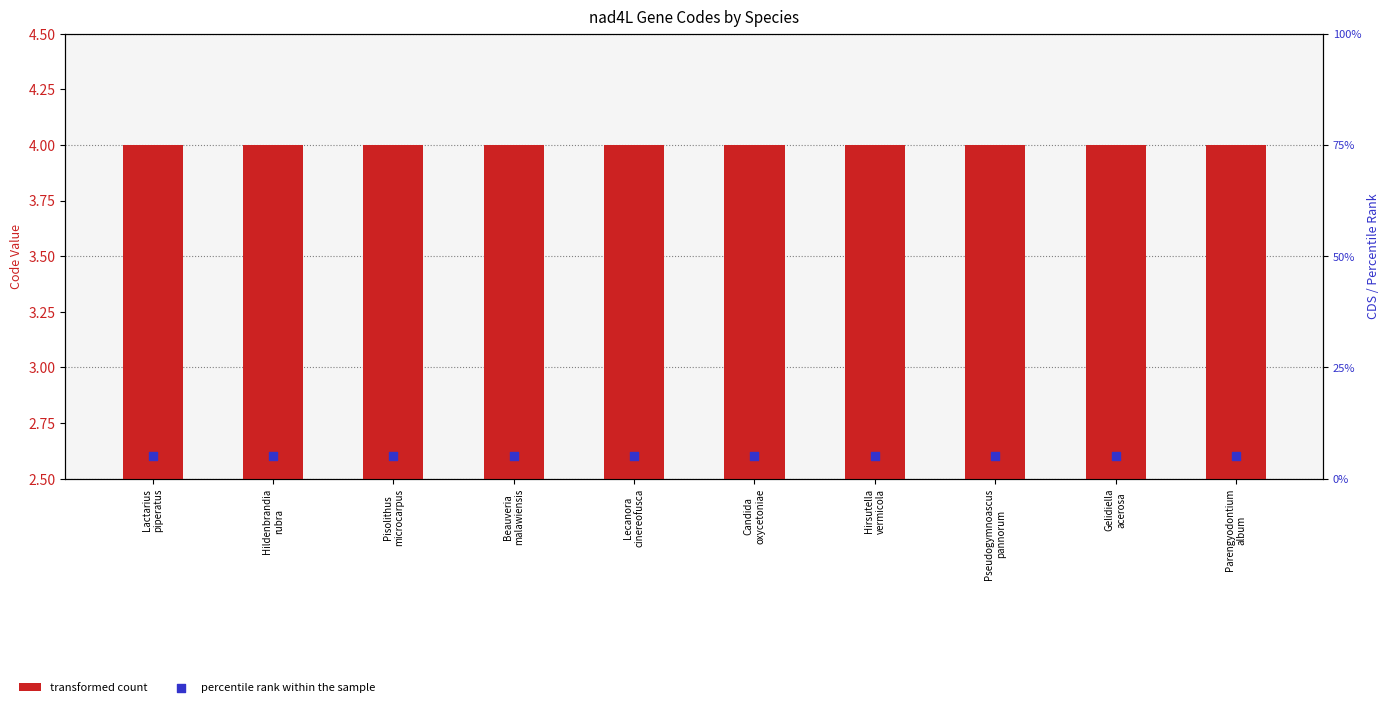

Which series reaches the maximum Y coordinate?

percentile rank within the sample